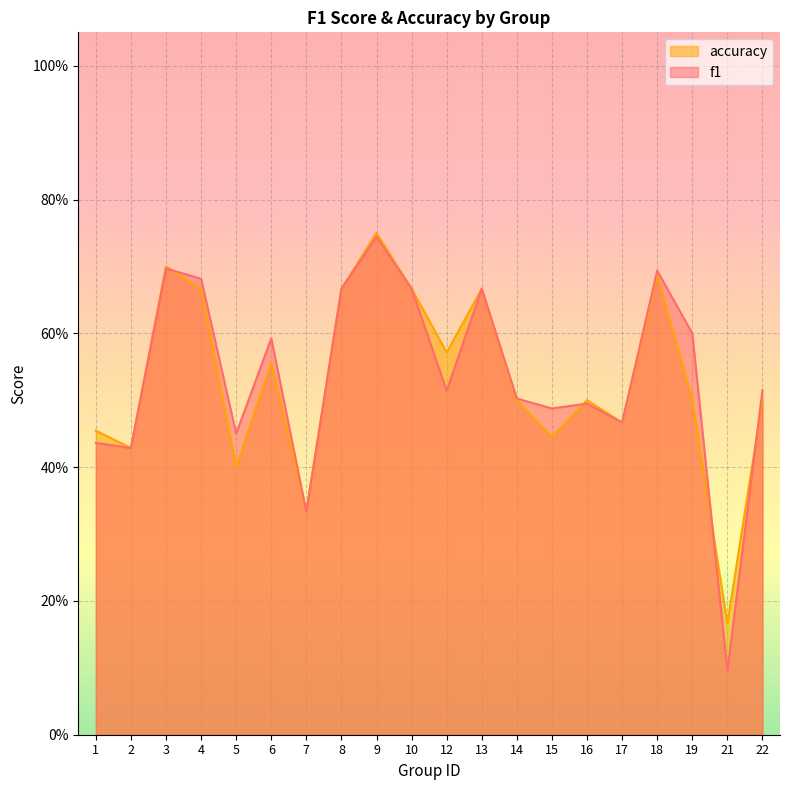

Does the chart display data point markers on the line(s)?

No